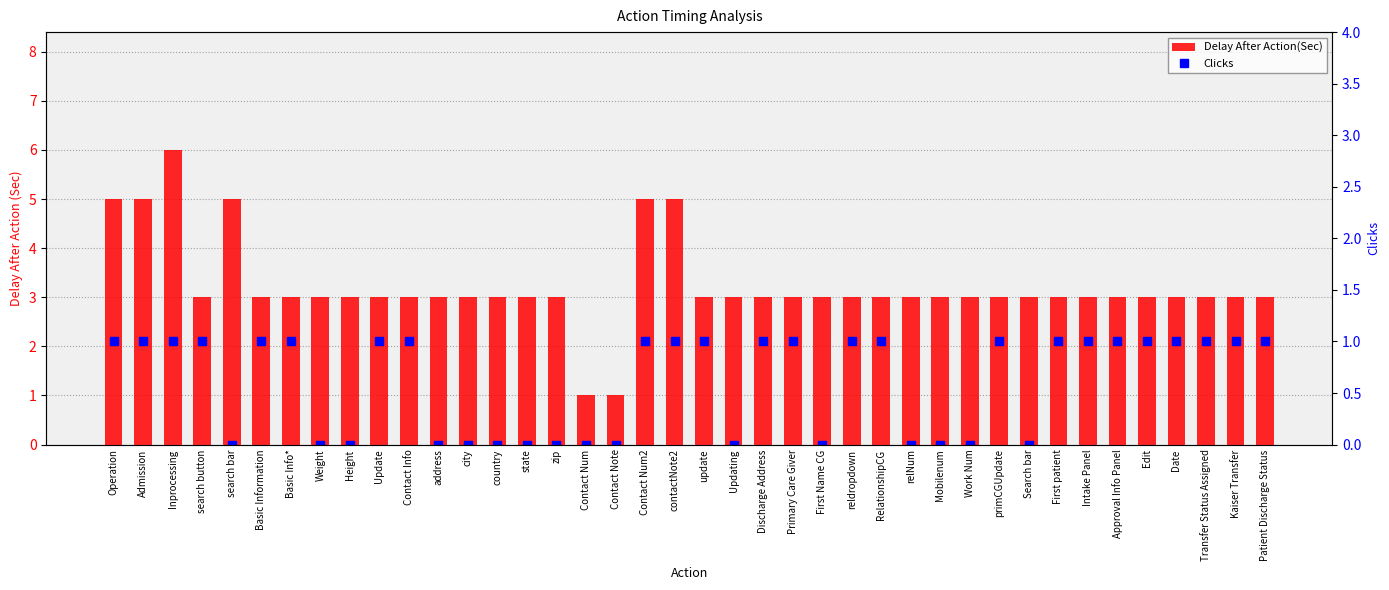

How many Clicks values are between 0 and 1?

40